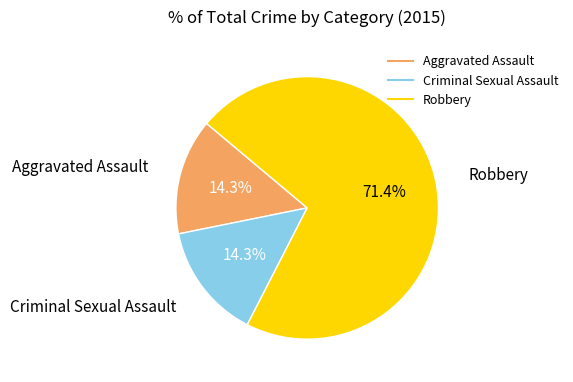

Is it true that Robbery is 71% of the pie?

True